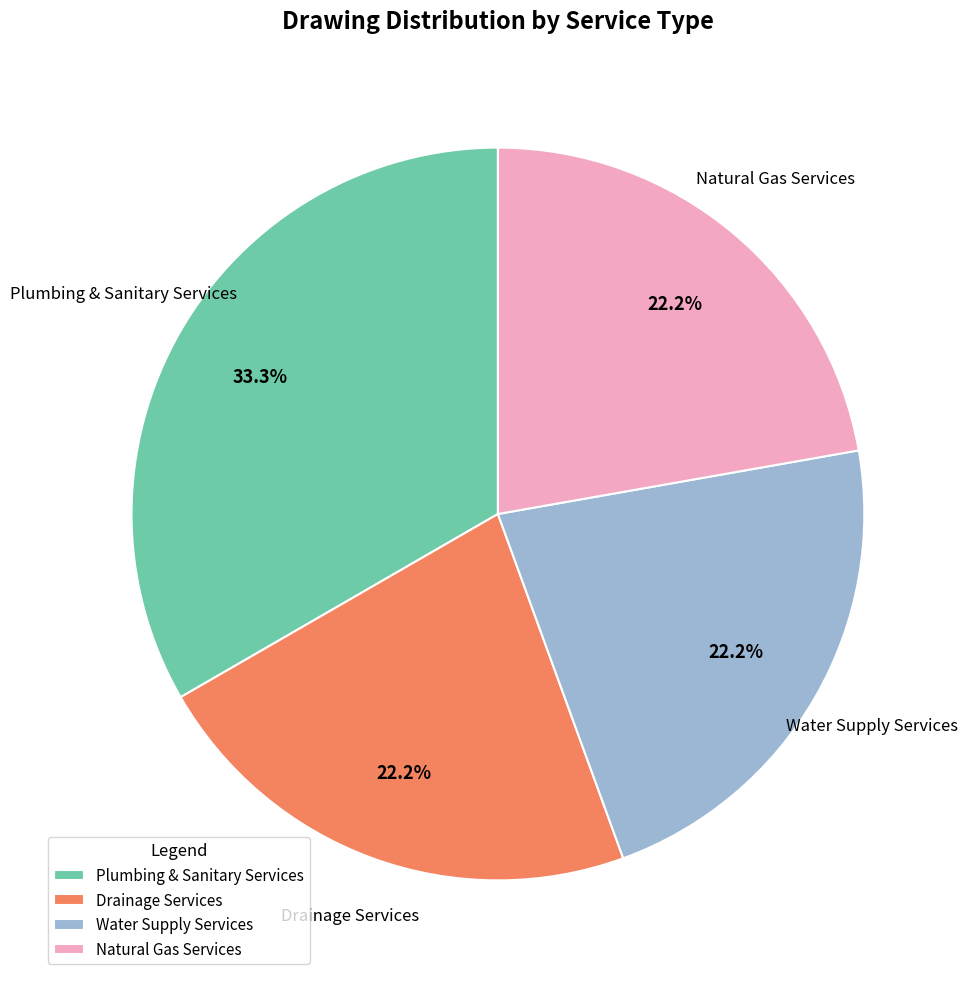

What percentage is NOT represented by Natural Gas Services?

77.8%